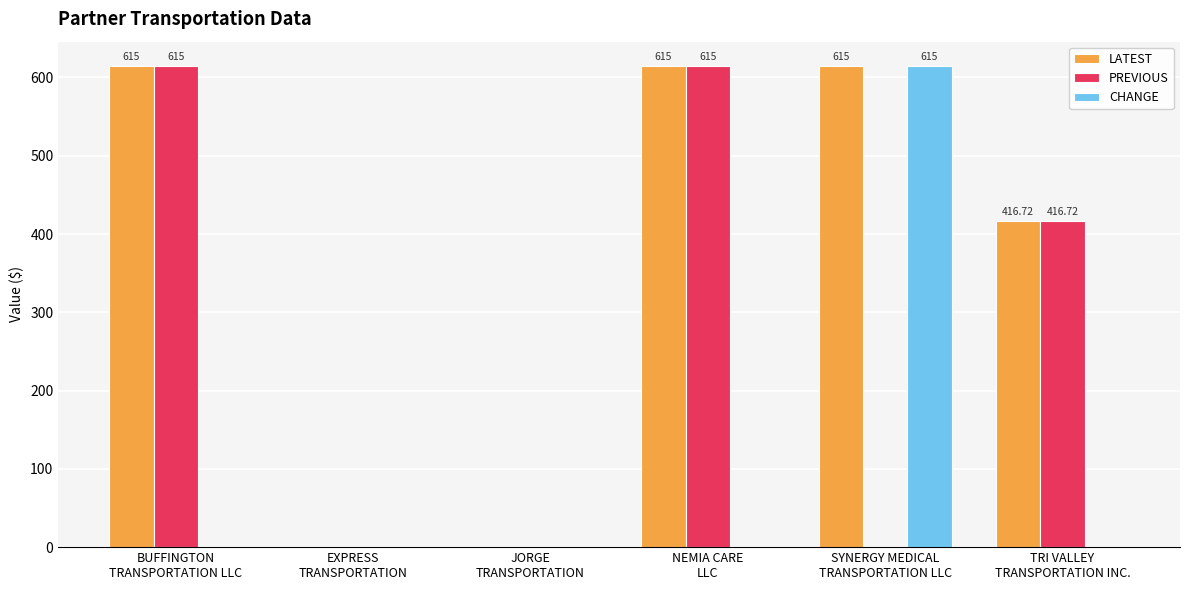

What is the sum of all LATEST values?

2261.7